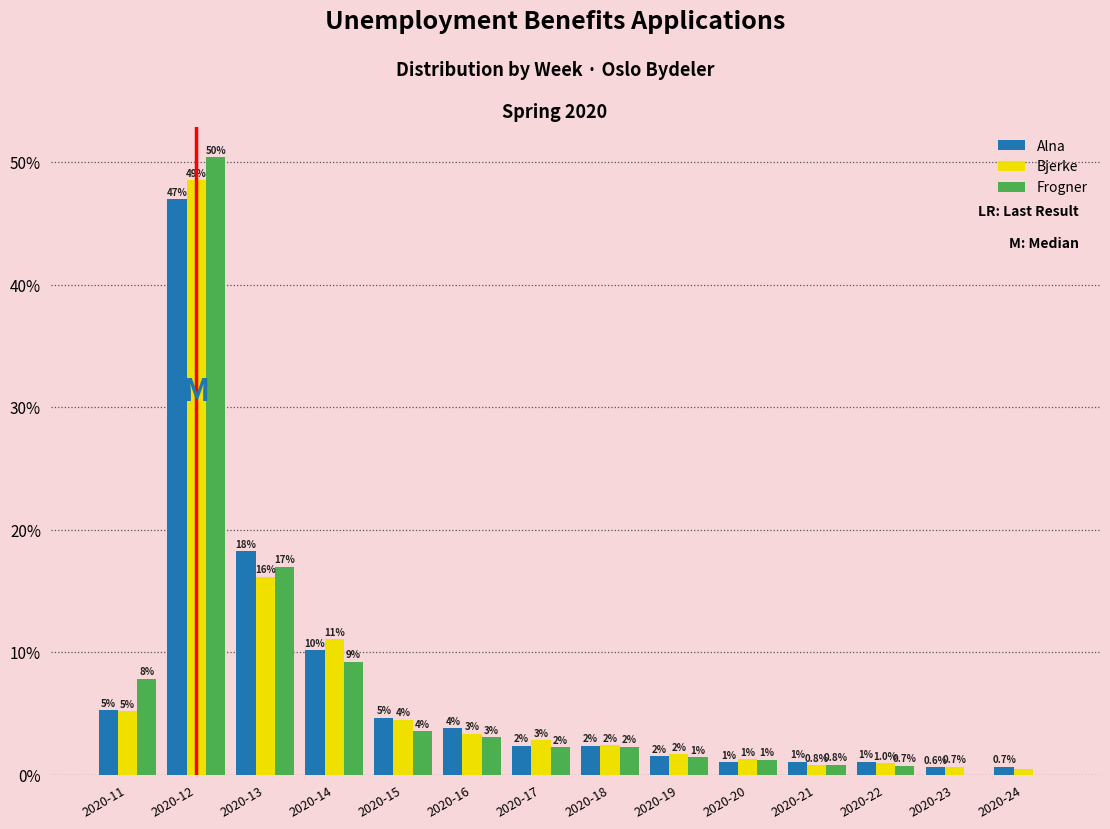

Does the chart contain stacked bars?

No